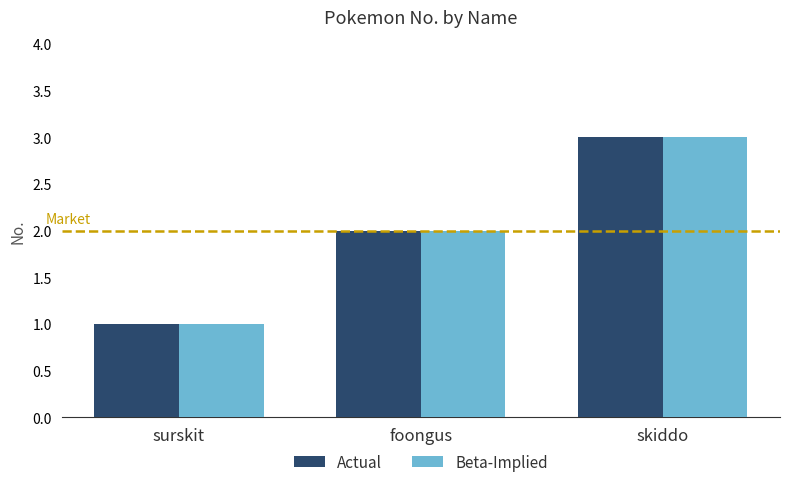

What is the label of the 2nd bar from the right?

foongus